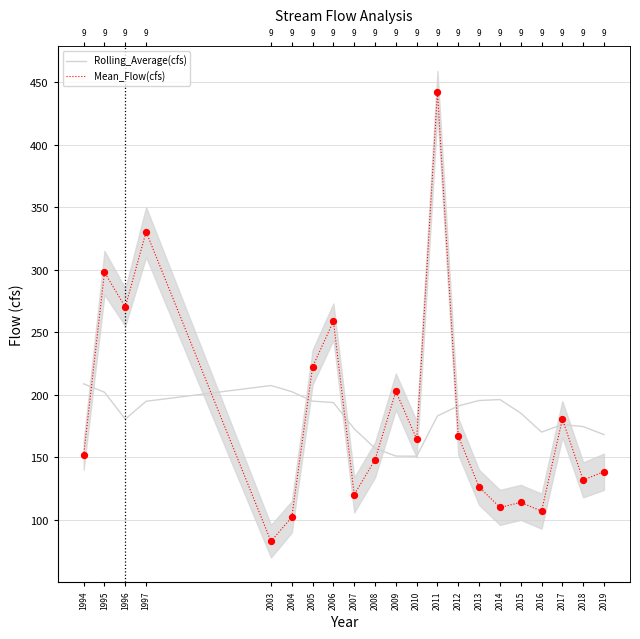

Which series reaches the maximum Y coordinate?

Mean_Flow(cfs)